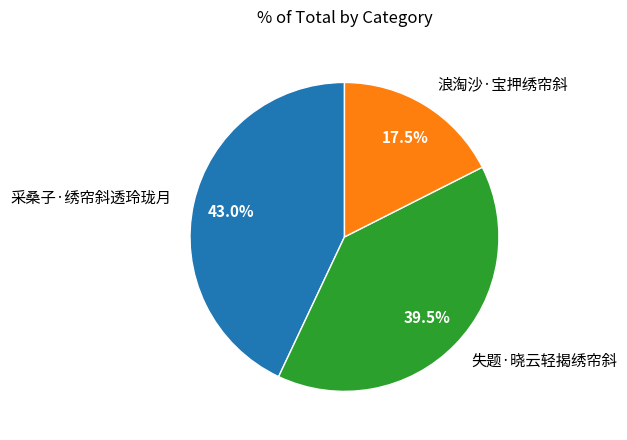

What is the ratio of the value at 浪淘沙·宝押绣帘斜 to the value at 采桑子·绣帘斜透玲珑月?

0.4